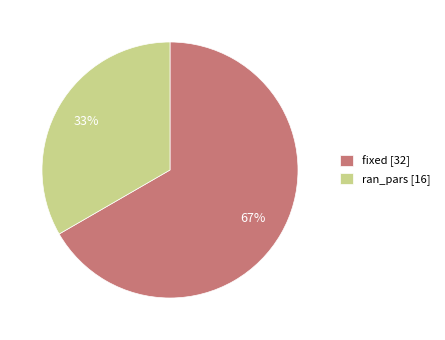

What is the smallest slice in the pie chart?

ran_pars